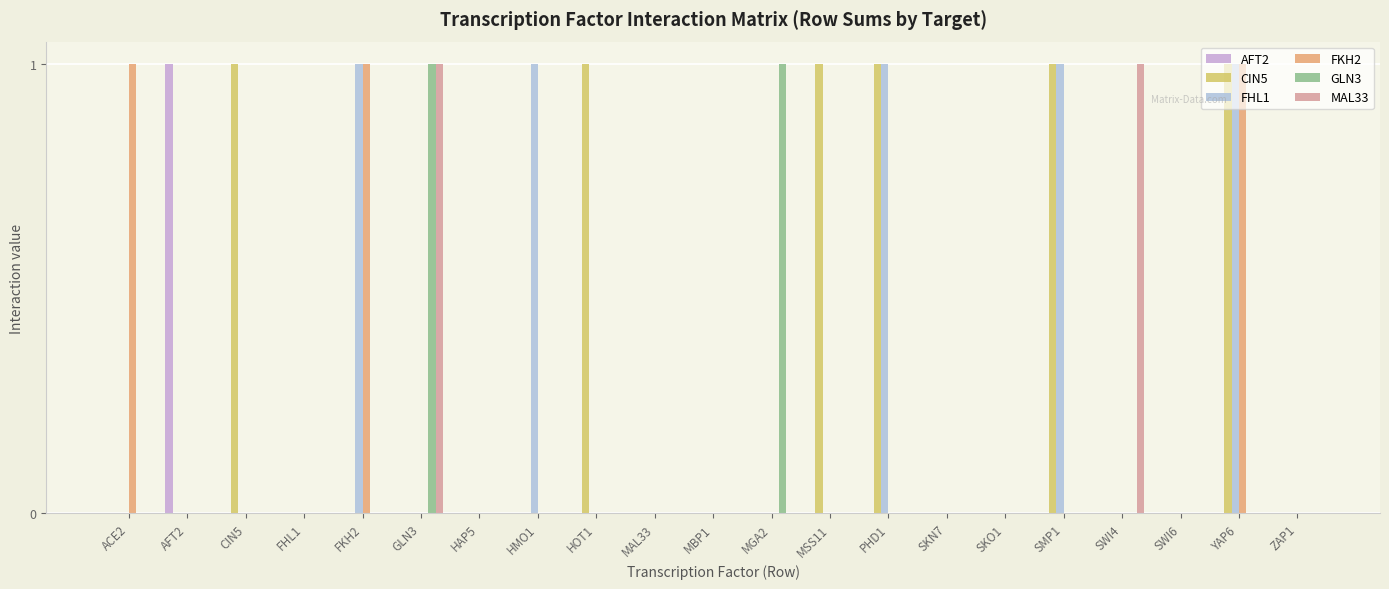

Is it true that FKH2 equals 0 at MGA2?

True